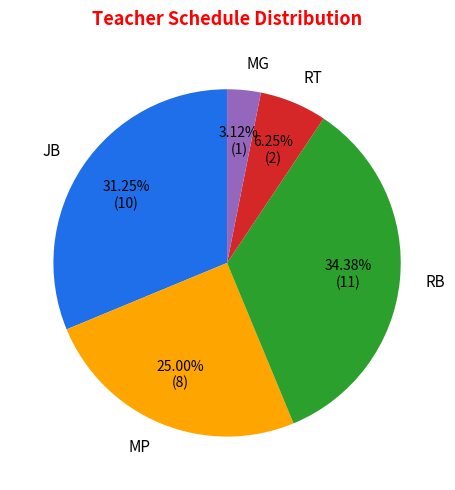

Is MP the majority of the pie?

No